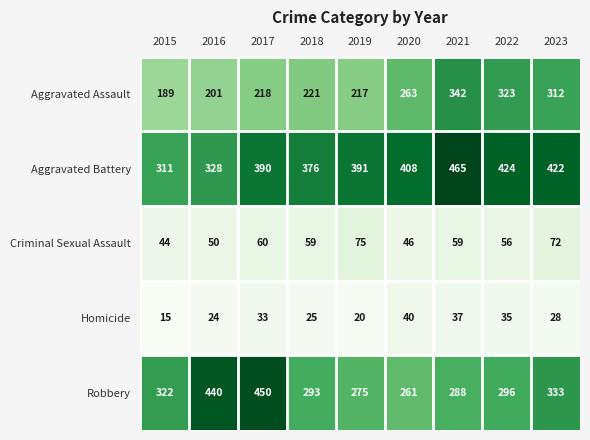

What is the difference between the highest and lowest values at 2017?

417